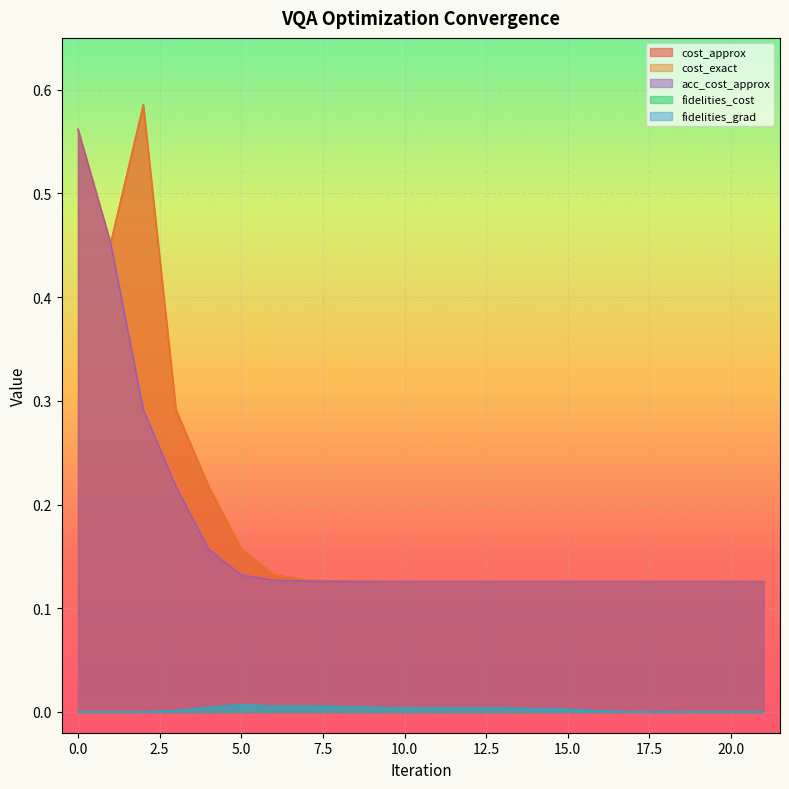

The value of cost_approx at 2 is 0.6. True or false?

True